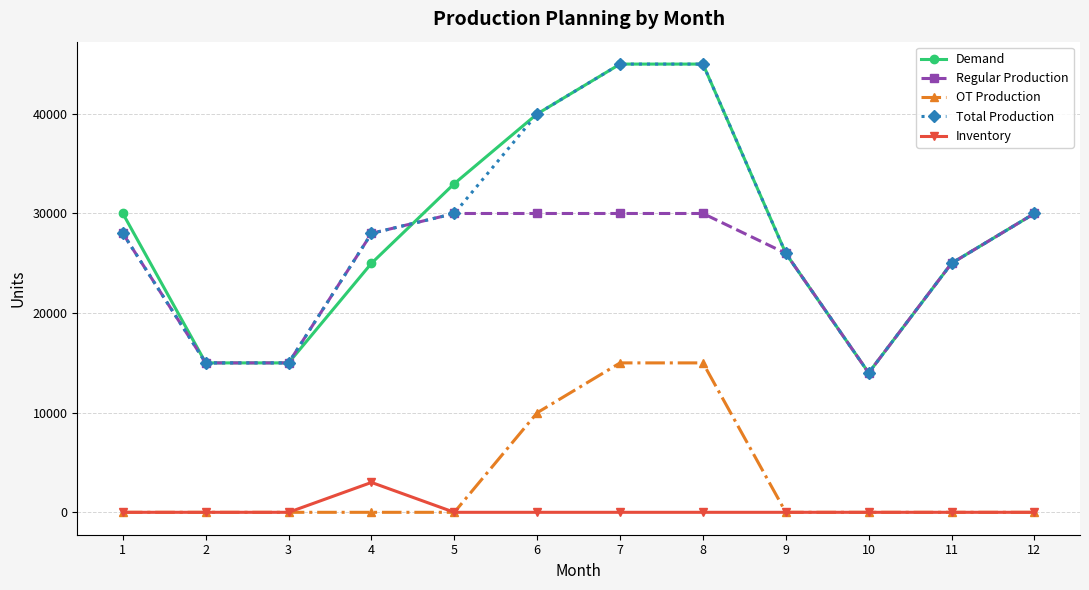

True or false: OT Production and Demand cross at least once.

False